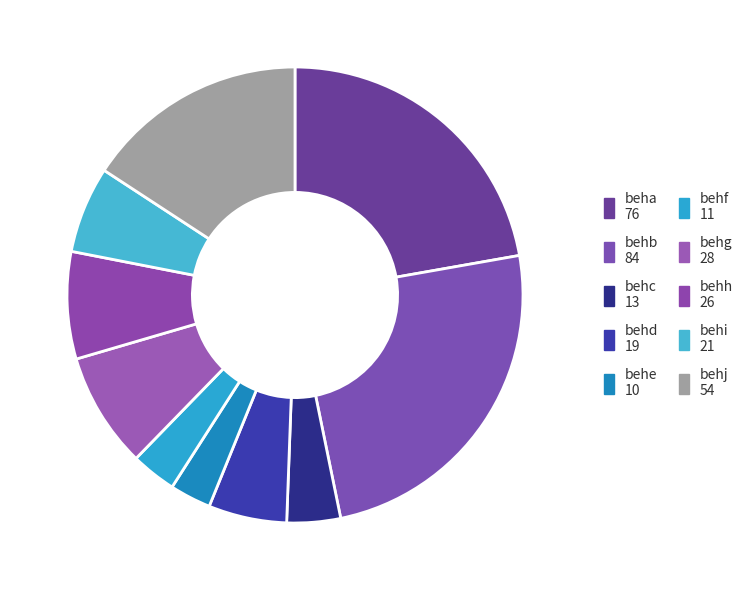

Is it true that behi is 6% of the pie?

True